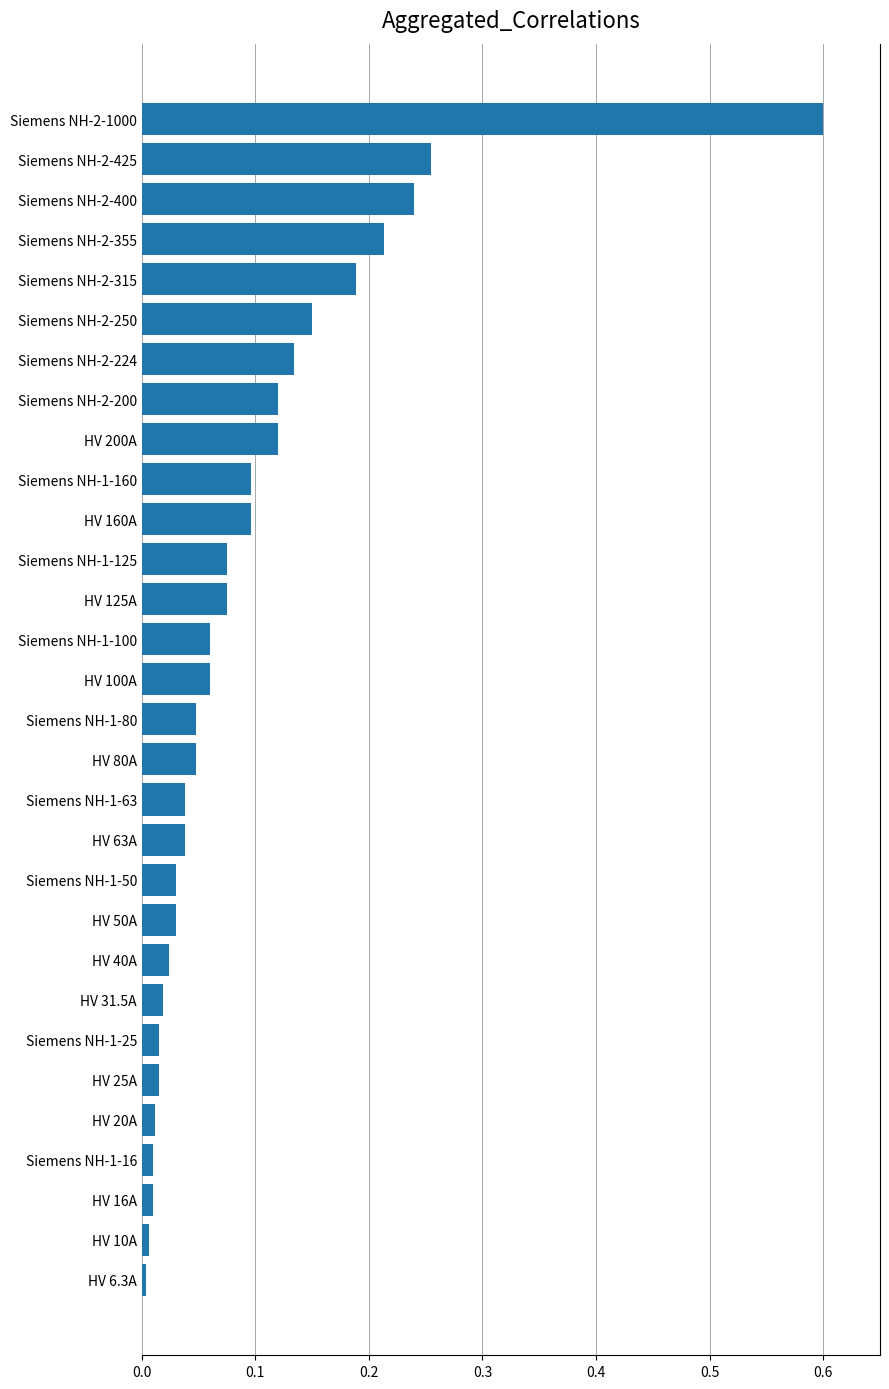

How many bars are there in total?

30